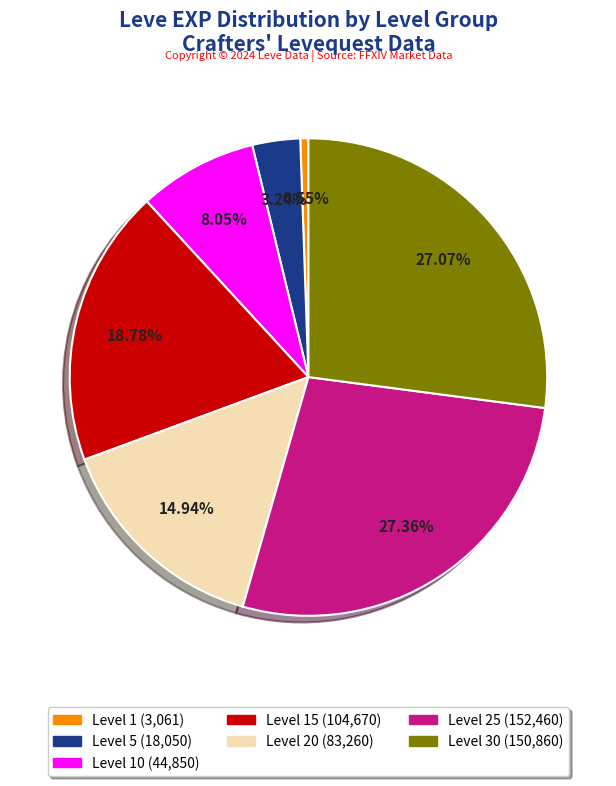

Does any single category account for the majority?

No